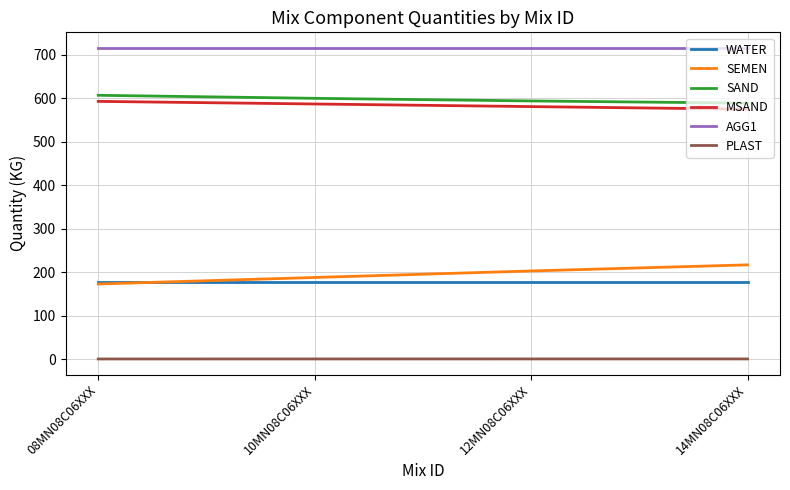

What is the maximum value for SAND?

607.0